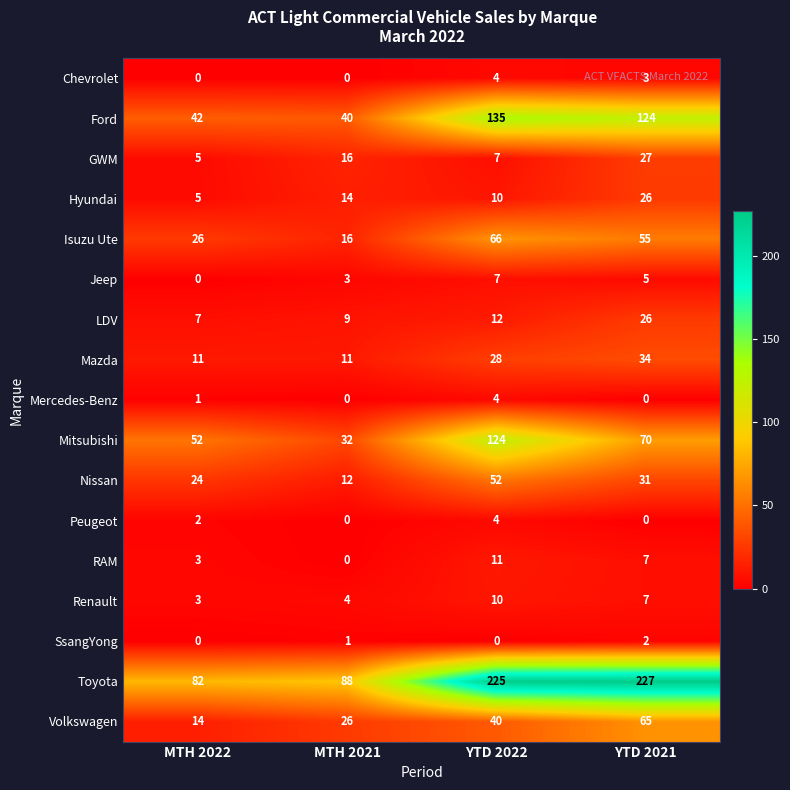

How many categories are shown in the chart?

4